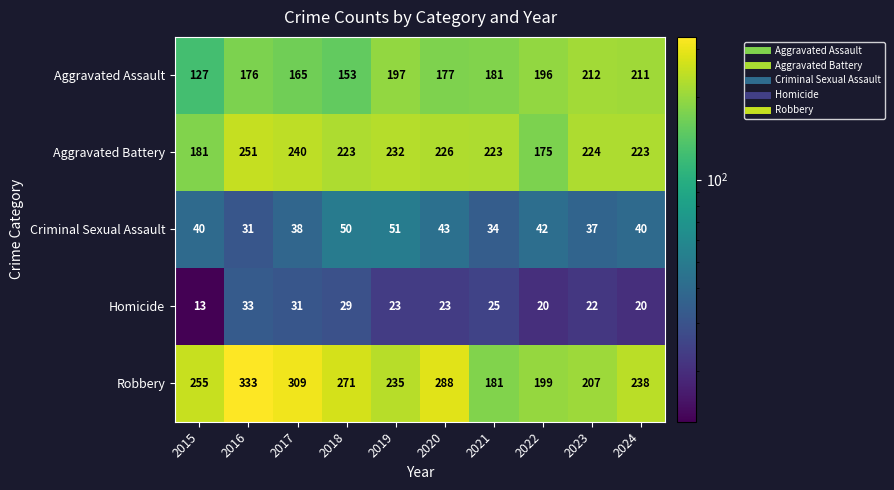

True or false: Aggravated Battery has a value of 232 at 2019.

True